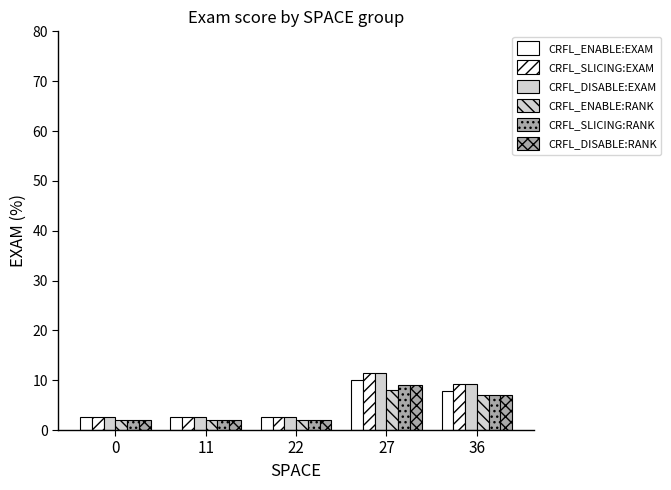

Are the bars grouped side by side (vs. stacked)?

Yes